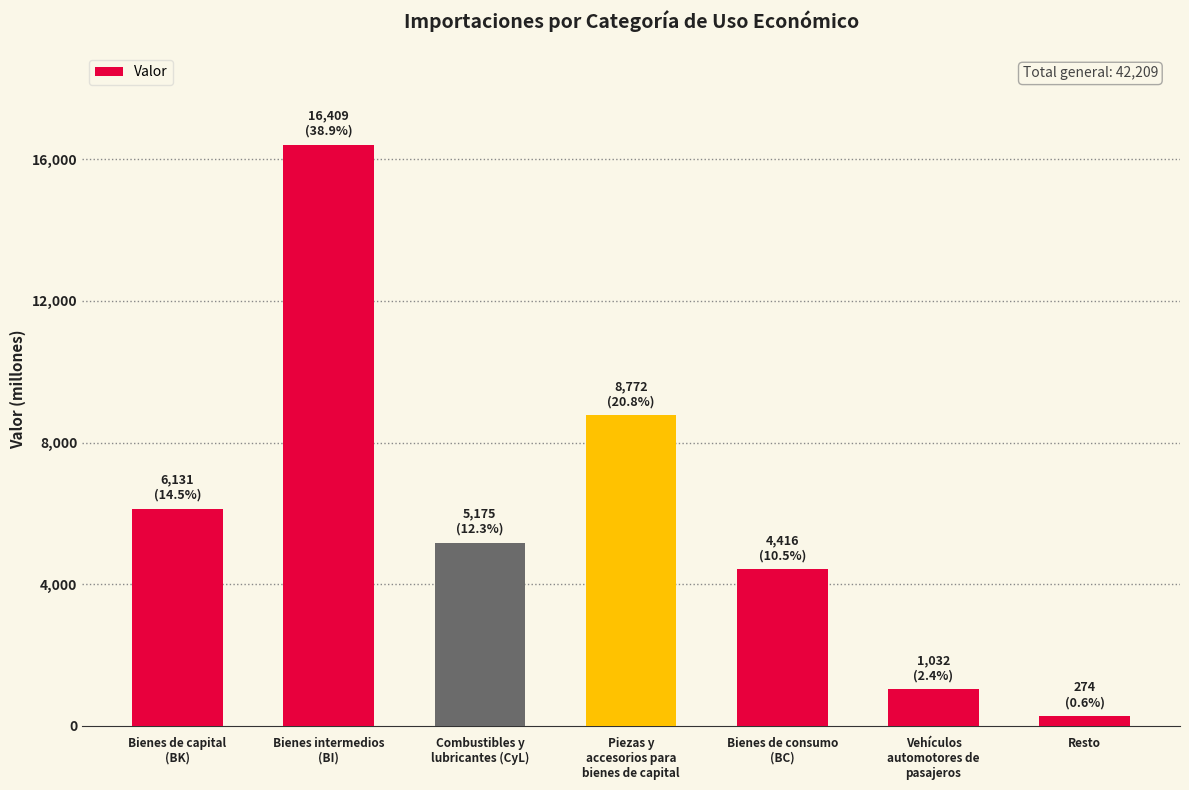

Is it true that the value at Resto is 274?

True